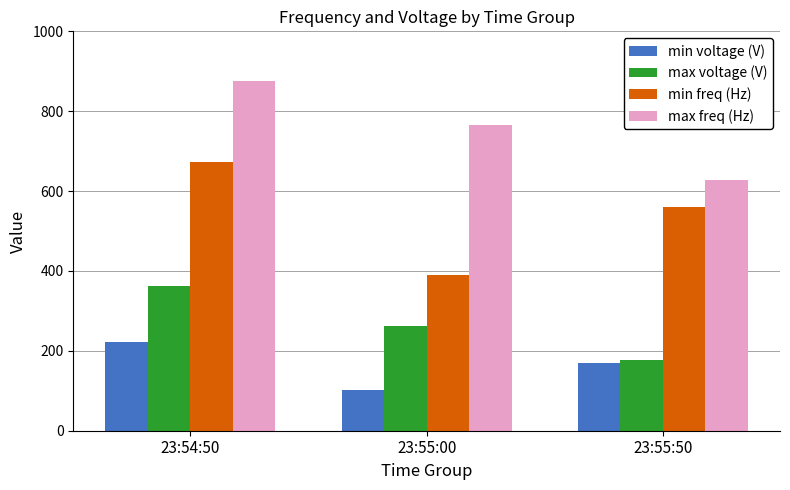

Is it true that max voltage (V) equals 176.5 at 23:55:50?

True